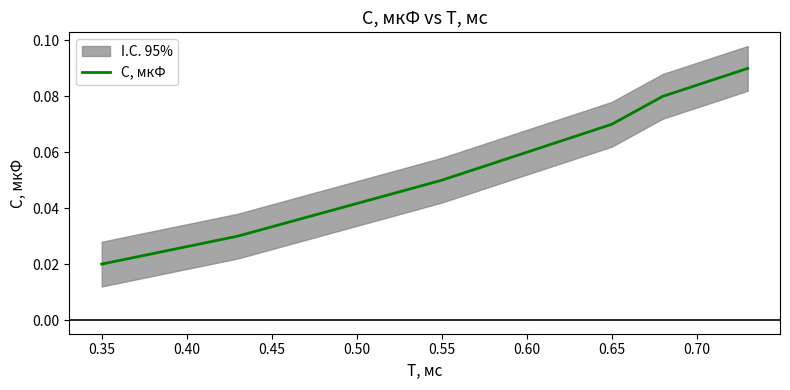

Reading left to right, extract all data points from this chart.

0.0	0.0	0.0	0.1	0.1	0.1	0.1	0.1